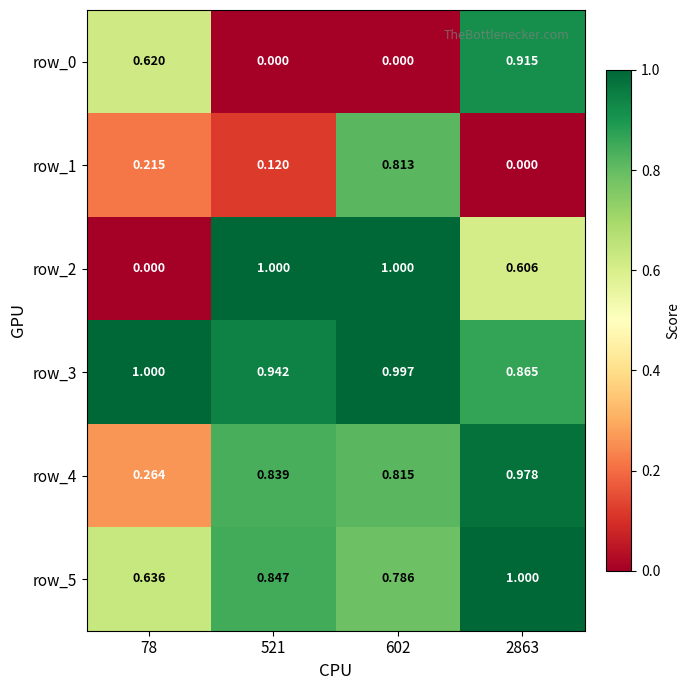

Is the value of row_2 at 602 greater than the value of row_4 at 78?

Yes